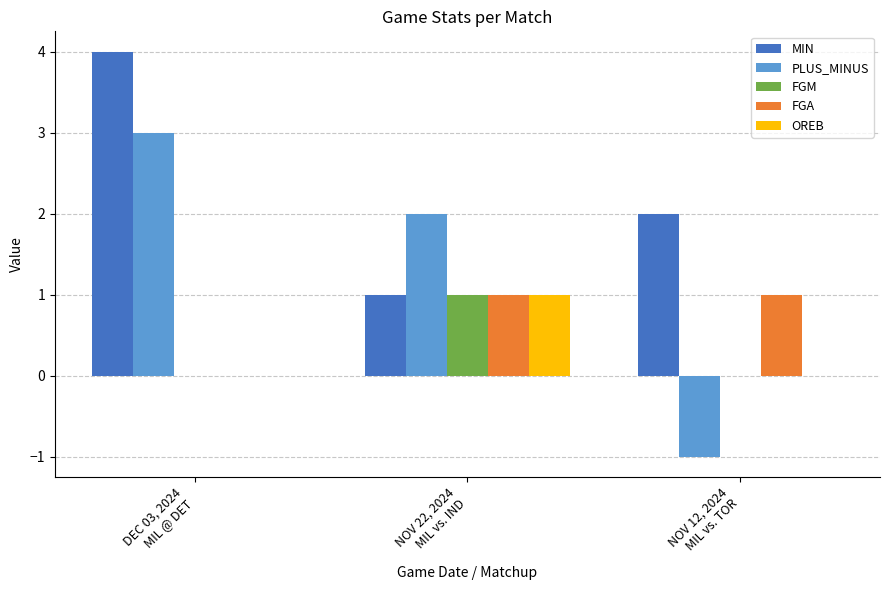

Reading left to right, extract all data points from this chart.

MIN: DEC 03, 2024
MIL @ DET=4	NOV 22, 2024
MIL vs. IND=1	NOV 12, 2024
MIL vs. TOR=2
PLUS_MINUS: DEC 03, 2024
MIL @ DET=3	NOV 22, 2024
MIL vs. IND=2	NOV 12, 2024
MIL vs. TOR=-1
FGM: DEC 03, 2024
MIL @ DET=0	NOV 22, 2024
MIL vs. IND=1	NOV 12, 2024
MIL vs. TOR=0
FGA: DEC 03, 2024
MIL @ DET=0	NOV 22, 2024
MIL vs. IND=1	NOV 12, 2024
MIL vs. TOR=1
OREB: DEC 03, 2024
MIL @ DET=0	NOV 22, 2024
MIL vs. IND=1	NOV 12, 2024
MIL vs. TOR=0